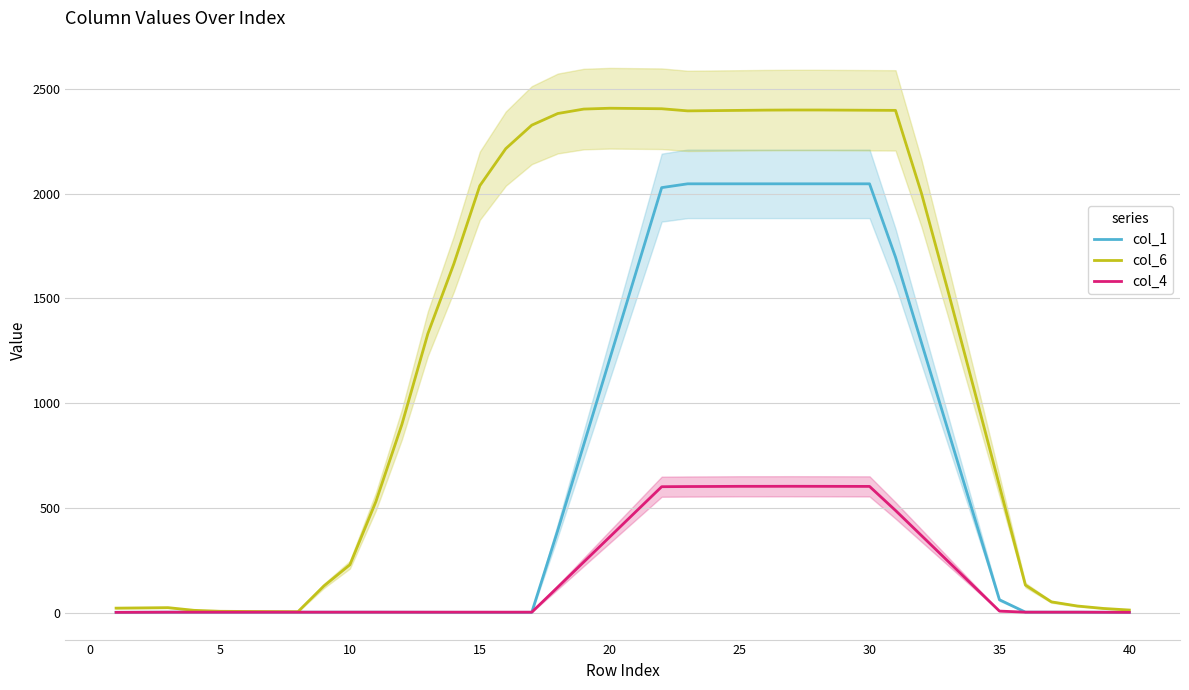

How many data points in col_1 are above 2?

19